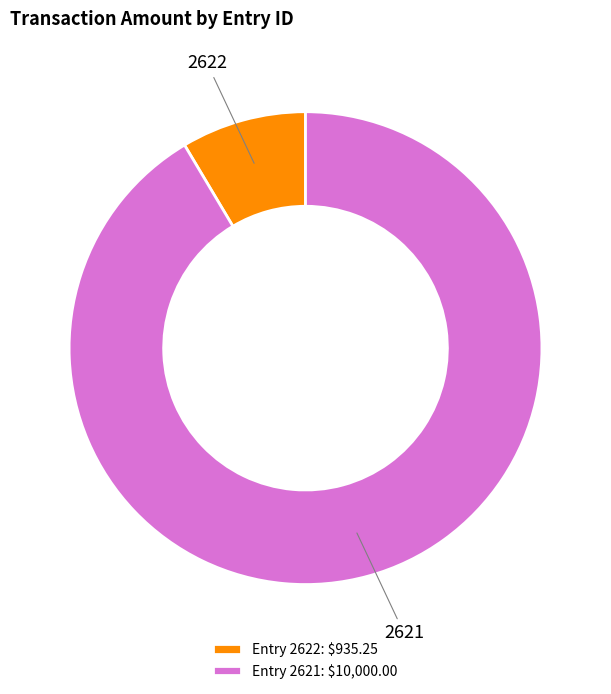

The 2622 slice represents 9% of the pie. True or false?

True